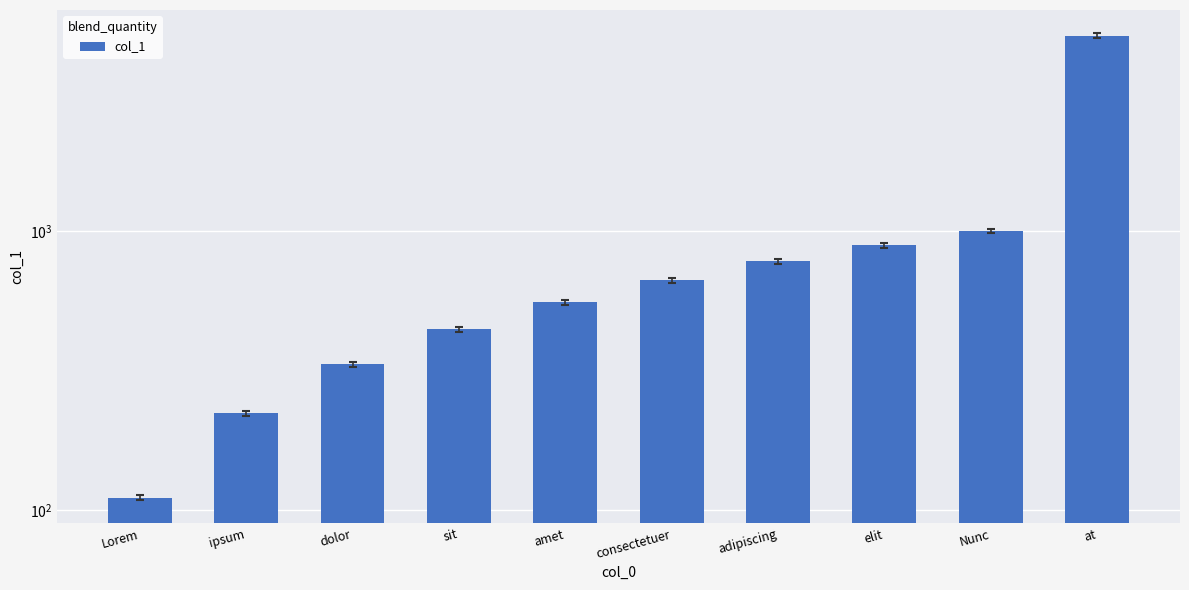

What is the sum of all values?

9990